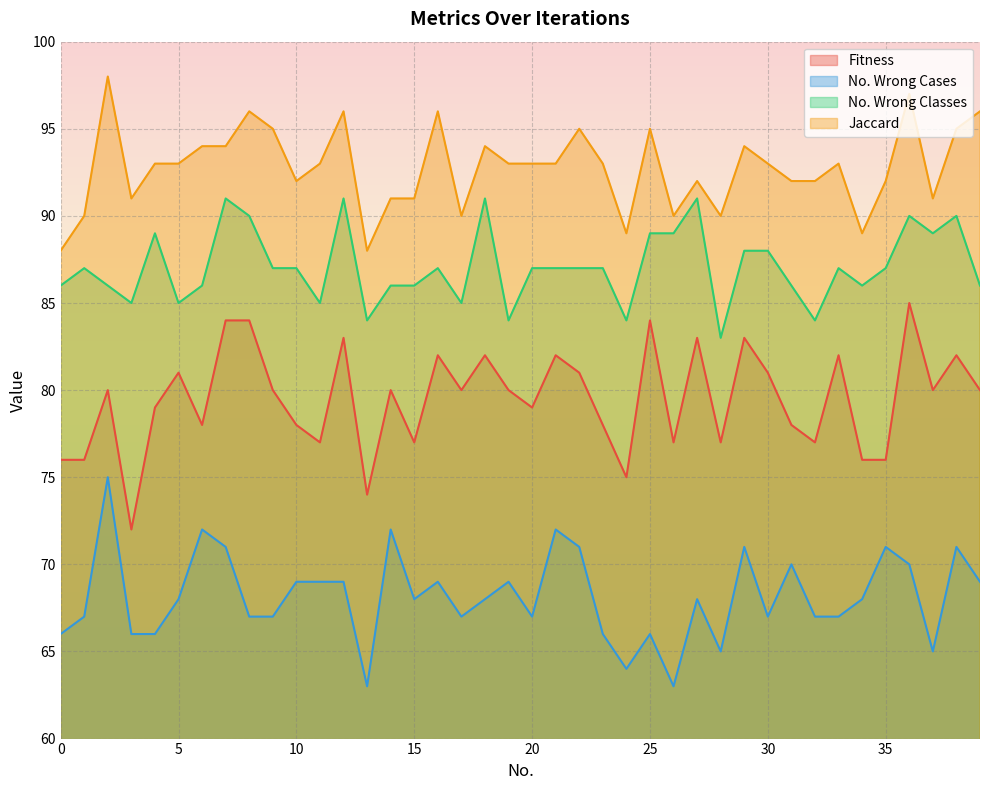

At which label is No. Wrong Classes closest to 87?

1